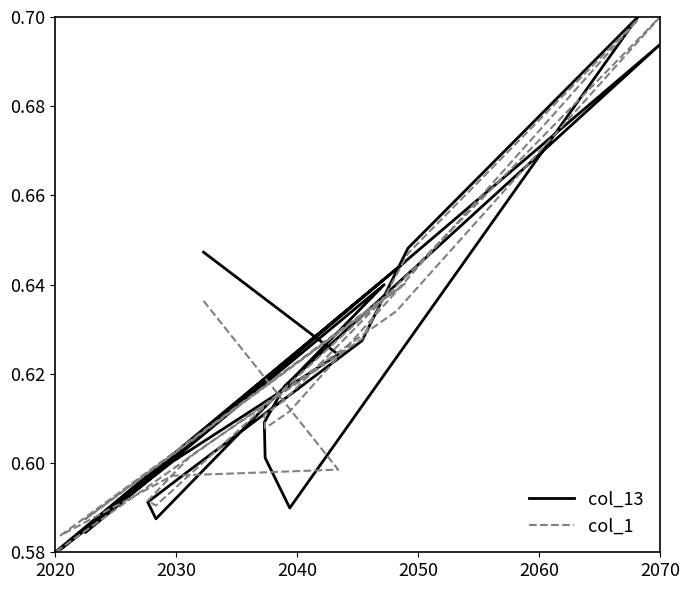

What are all the series names shown in the legend?

col_13, col_1